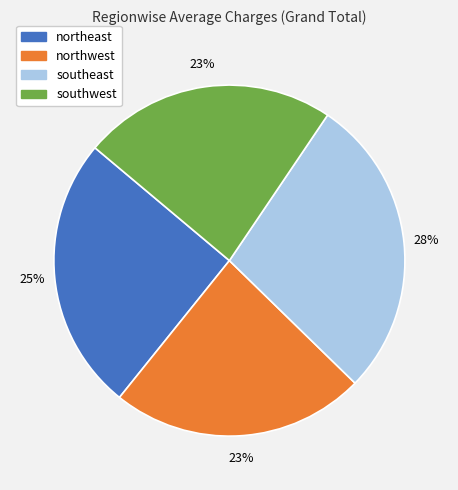

Which has a higher value, southwest or southeast?

southeast